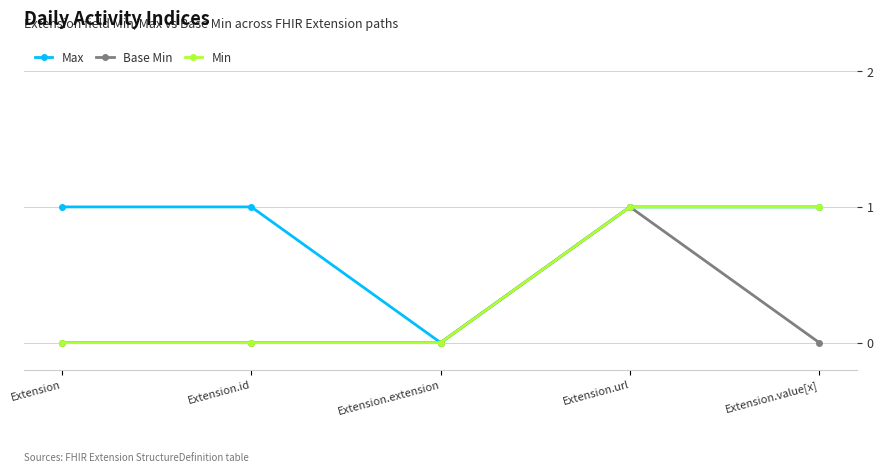

Reading right to left, list all the values displayed in this chart.

Max: Extension.value[x]=1	Extension.url=1	Extension.extension=0	Extension.id=1	Extension=1
Base Min: Extension.value[x]=0	Extension.url=1	Extension.extension=0	Extension.id=0	Extension=0
Min: Extension.value[x]=1	Extension.url=1	Extension.extension=0	Extension.id=0	Extension=0